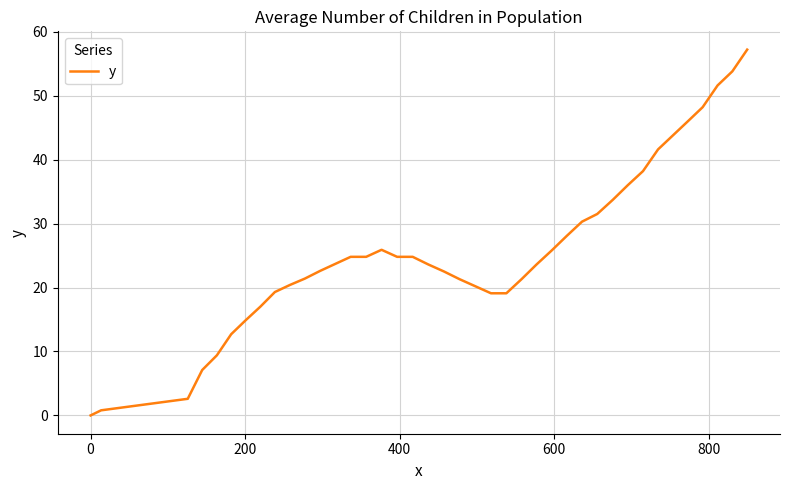

What is the maximum value shown in the chart?

57.2